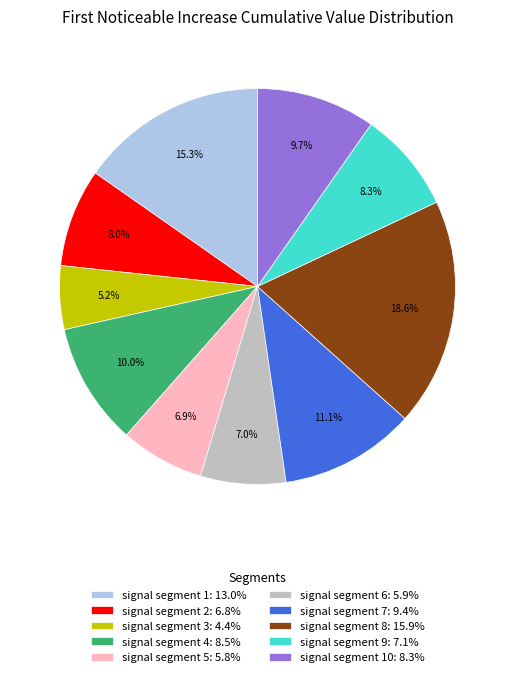

How many slices are in this pie chart?

10